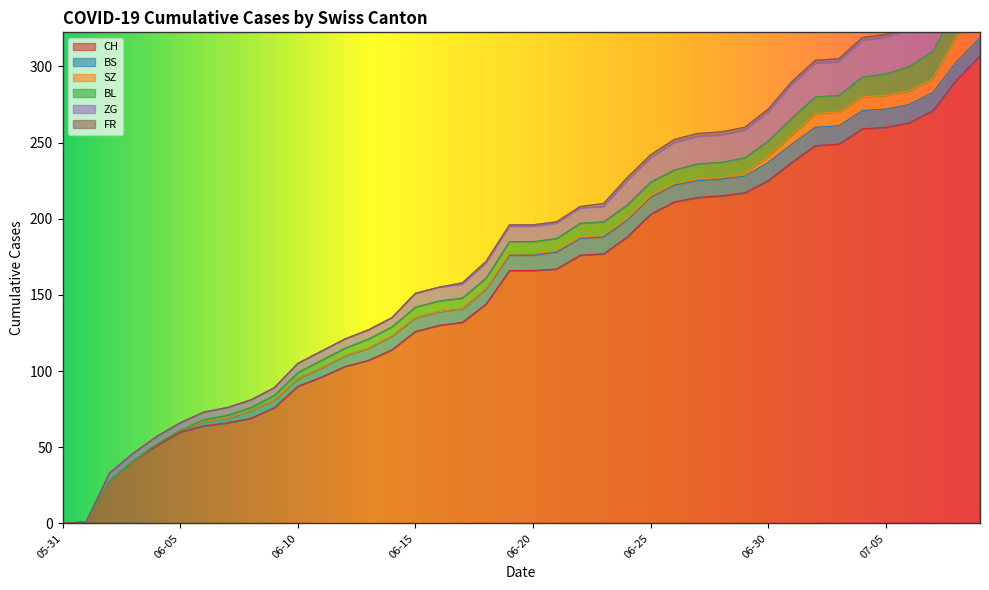

Which has a higher value, 2020-06-18 or 2020-06-02?

2020-06-18